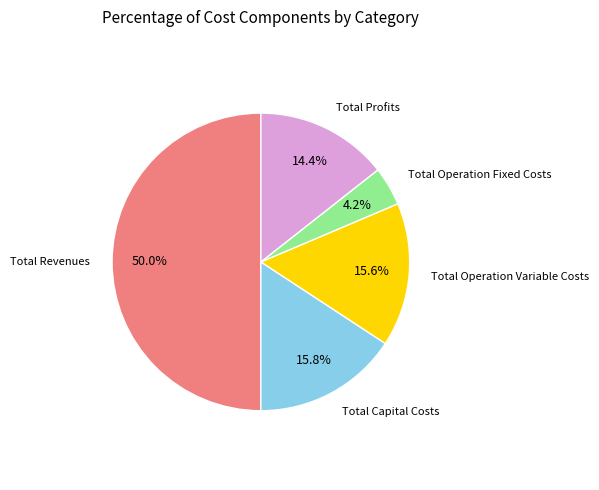

How many slices are in this pie chart?

5